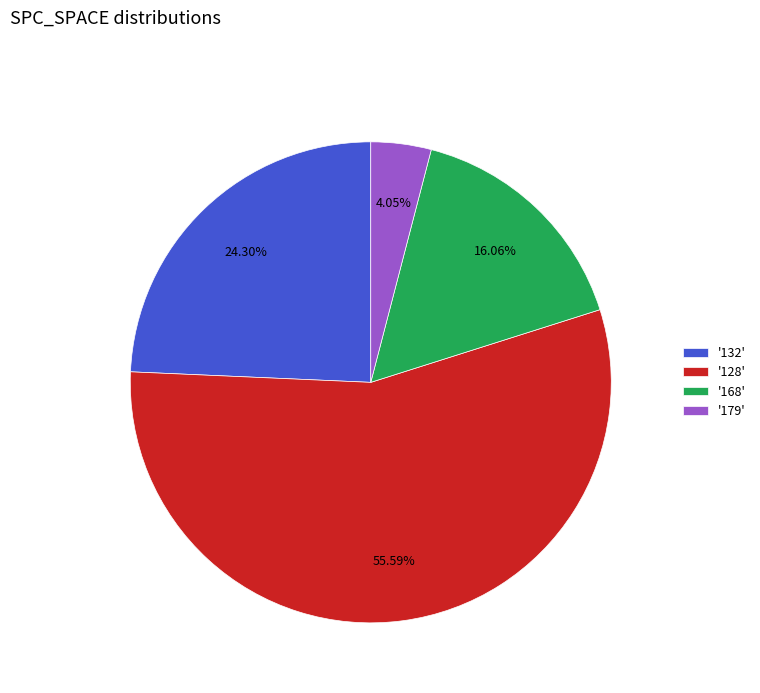

What is the ratio of the value at '179' to the value at '168'?

0.3